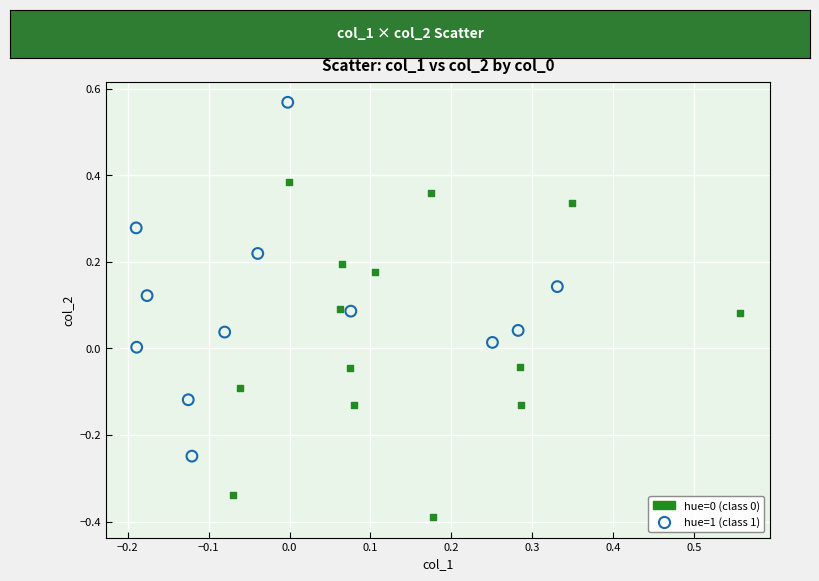

Which series reaches the maximum Y coordinate?

hue=1 (class 1)